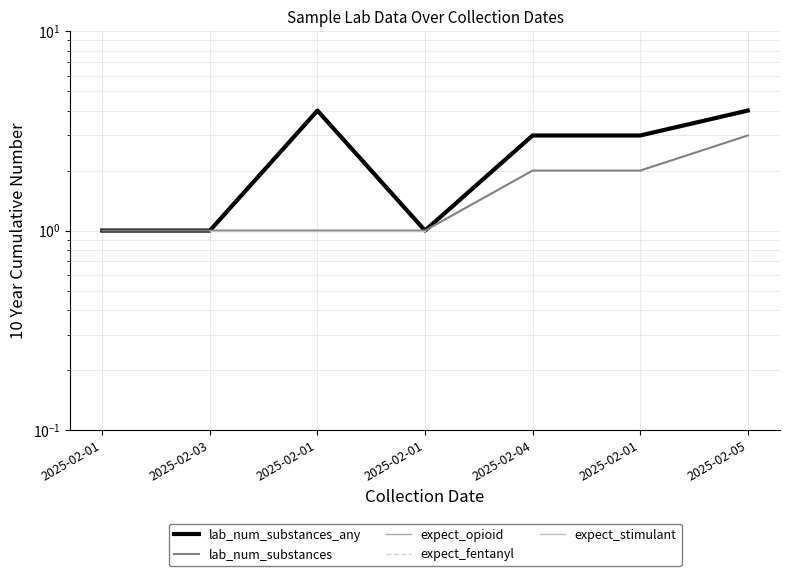

True or false: expect_opioid and expect_fentanyl cross at least once.

False